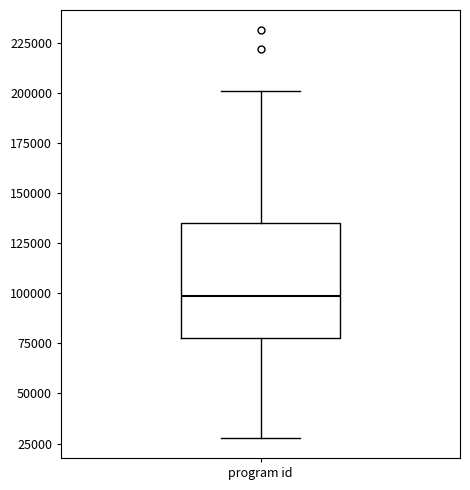

Where does the lower whisker of the box for program id end on the y-axis? The values are not printed on the chart, so give them approximately, as read against the axis.

30000